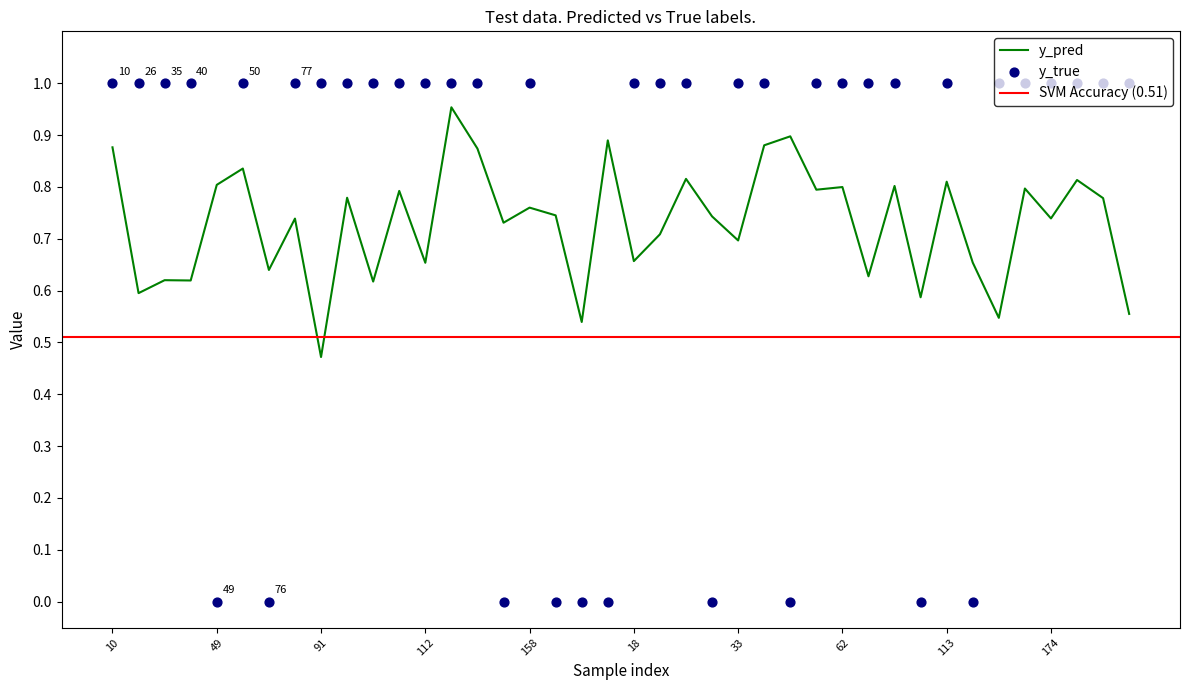

Which series reaches the minimum Y coordinate?

y_true